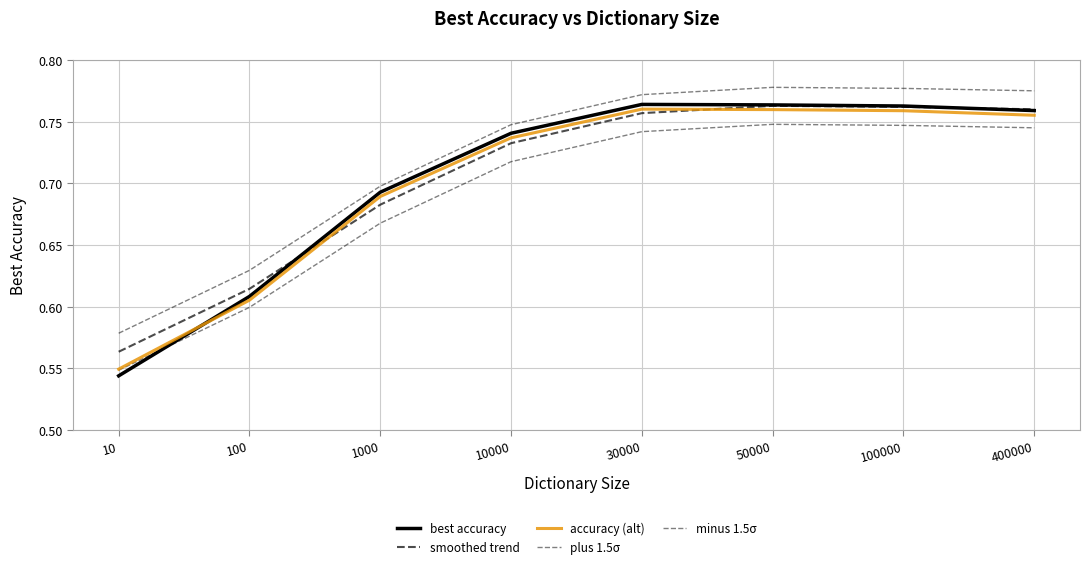

Does the chart have visible grid lines?

Yes